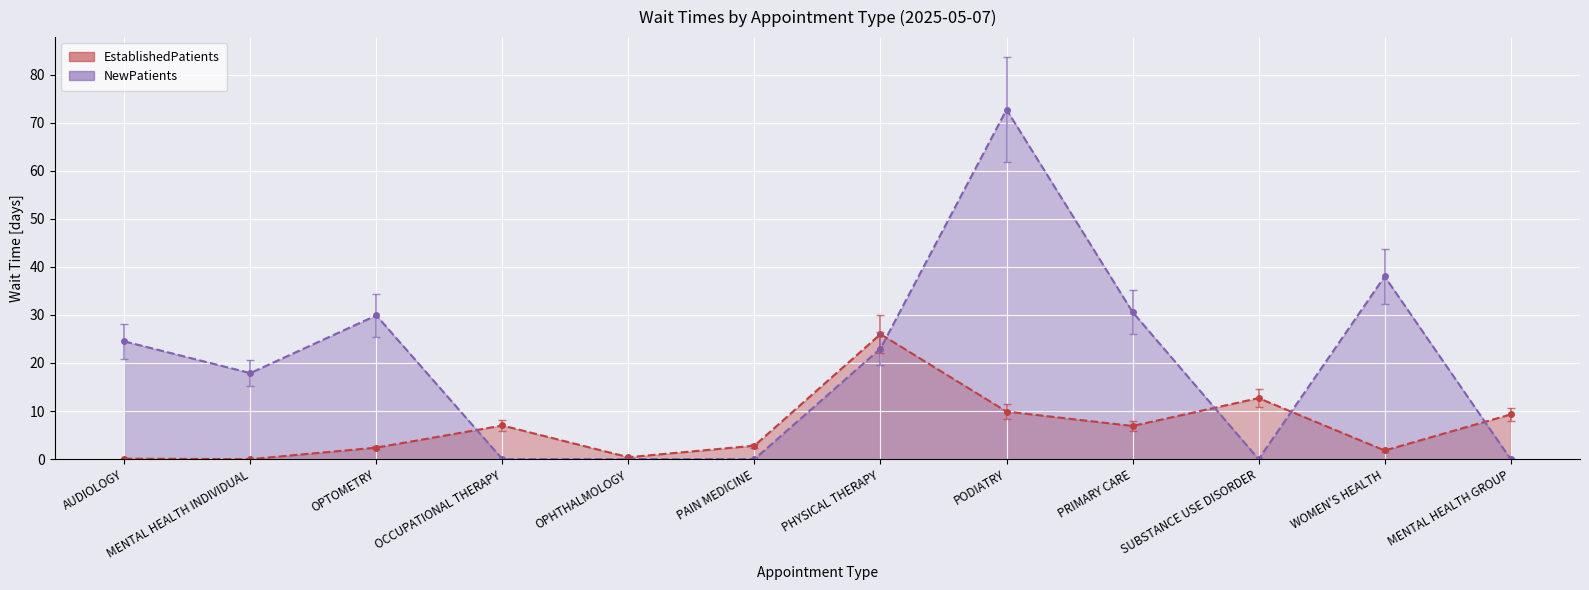

How many lines are shown in the chart?

1